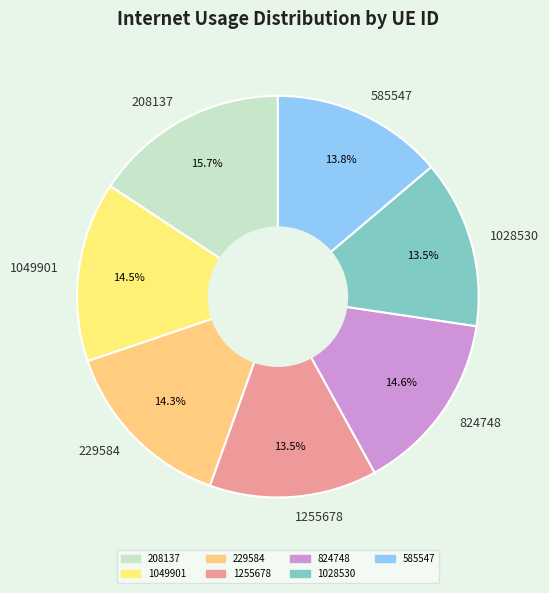

Does 824748 account for over 50% of the chart?

No